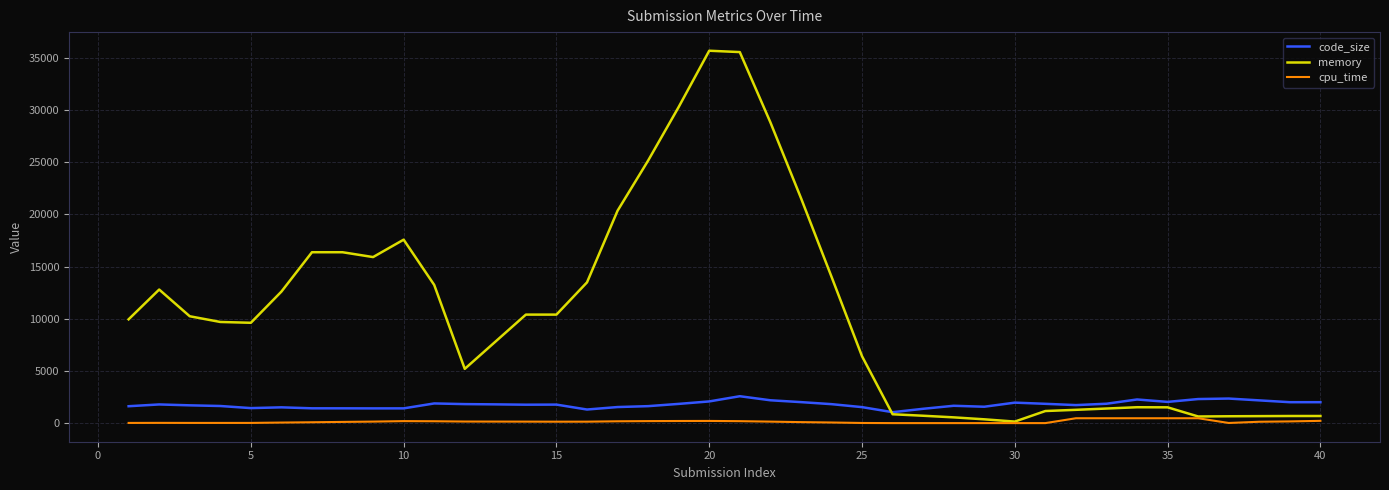

True or false: code_size and cpu_time cross at least once.

False